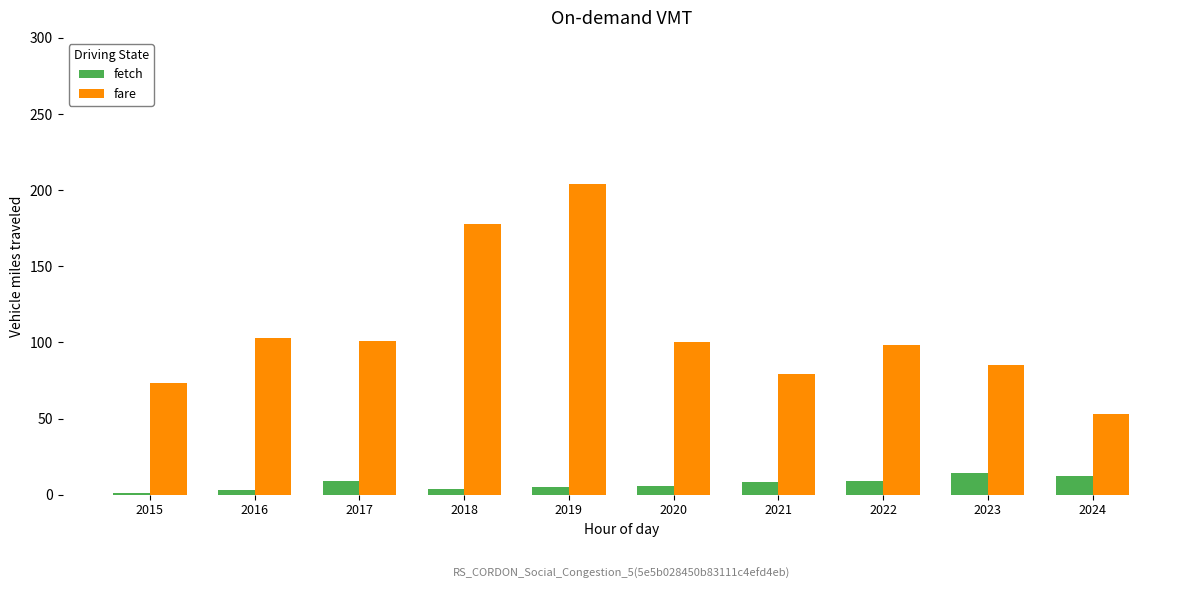

List the series in order of their peak value, lowest first.

fetch, fare